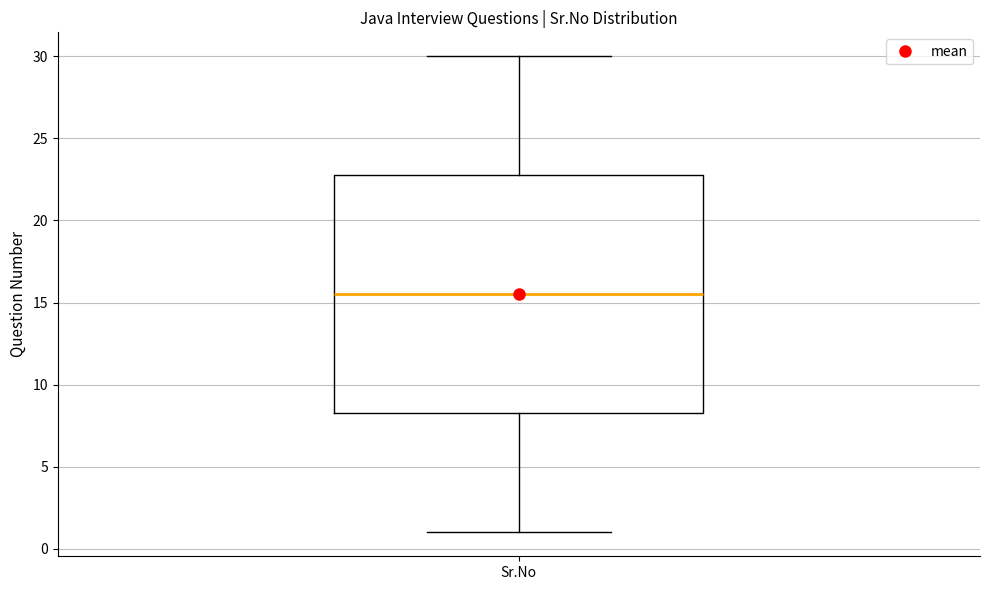

Transcribe this box plot: give where the median line is, the range the box spans, and where the two whiskers end, as read against the y-axis. The values are not printed on the chart, so give them approximately, as read against the axis.

median 15.5, box 8.5 to 23.0, whiskers 1.0 to 30.0